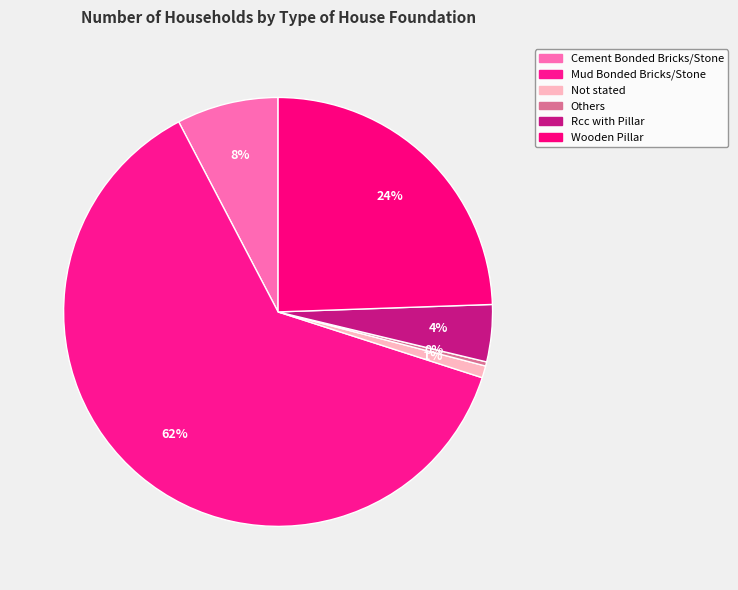

Is there a majority slice in this chart?

Yes